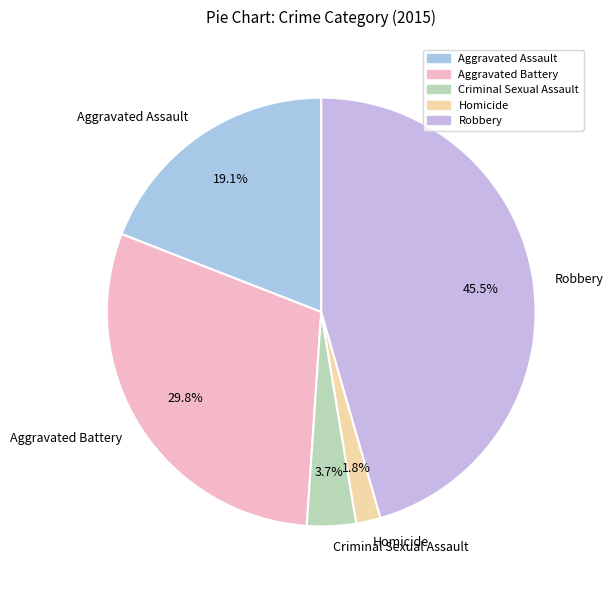

What is the smallest slice in the pie chart?

Homicide